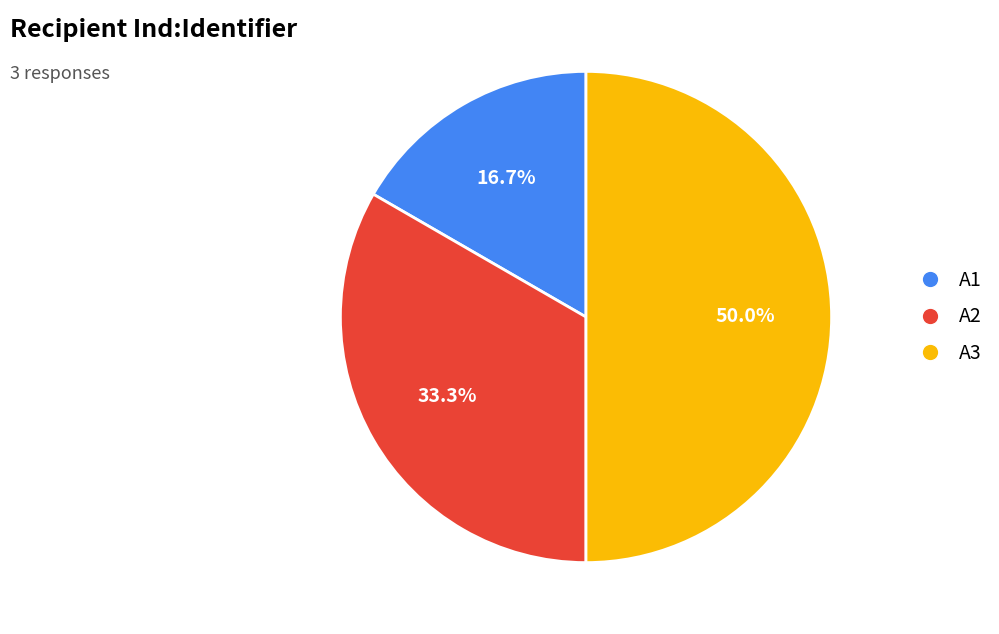

Approximately how many times larger is the value at A3 compared to A1?

3.0